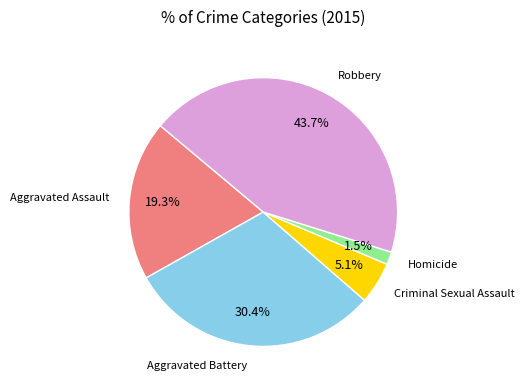

Does any single category account for the majority?

No